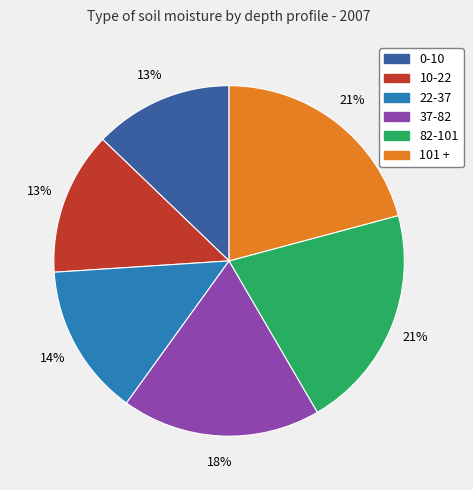

The 82-101 slice represents 12% of the pie. True or false?

False